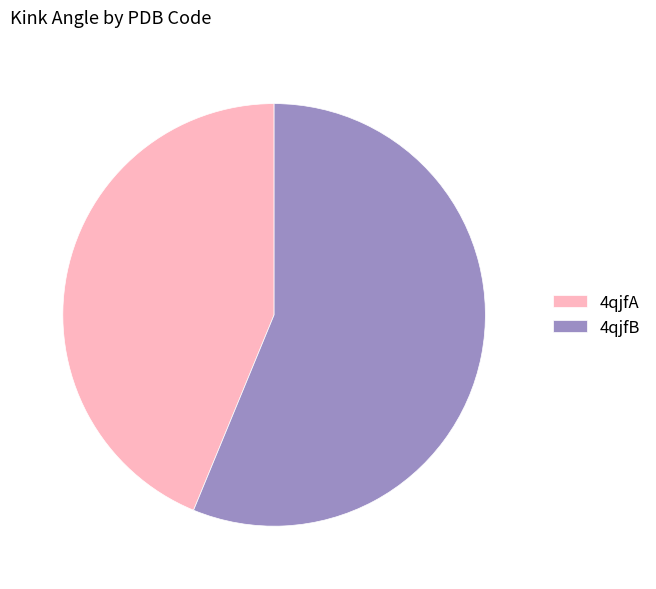

How many slices are in this pie chart?

2